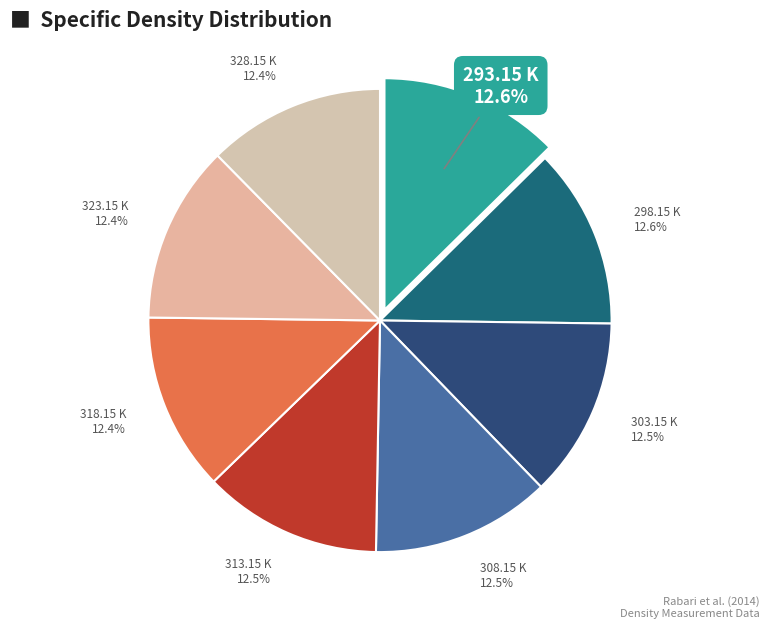

Do 318.15 K and 323.15 K together represent more than half of the pie?

No